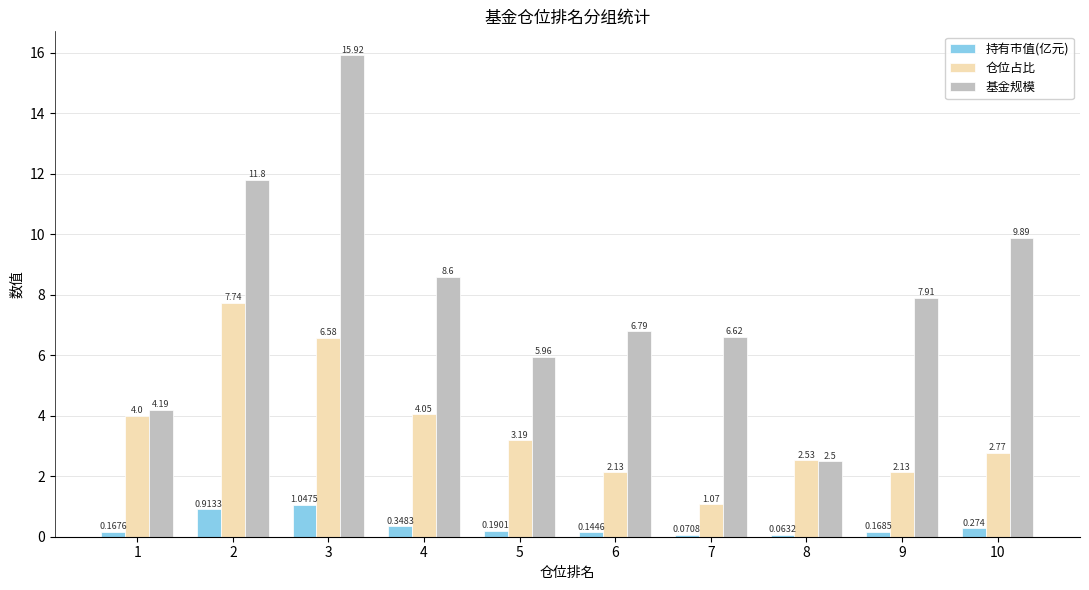

True or false: 仓位占比 has a value of 3.6 at 8.

False